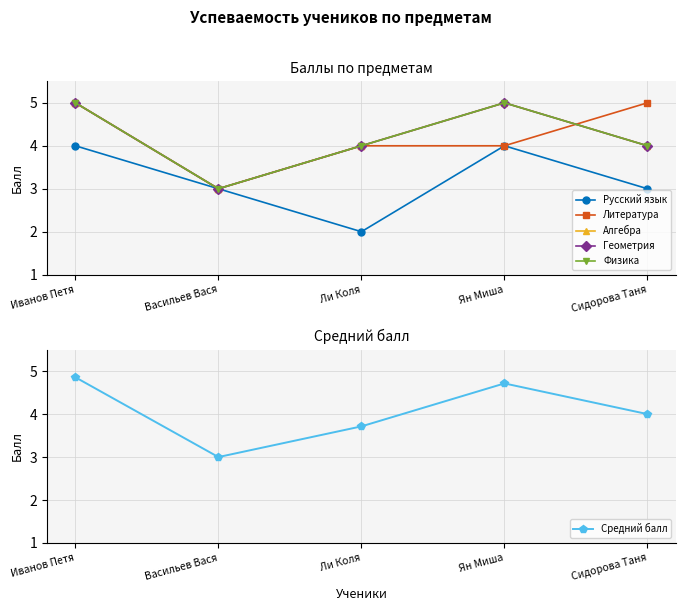

What are all the series names shown in the legend?

Русский язык, Литература, Алгебра, Геометрия, Физика, Средний балл